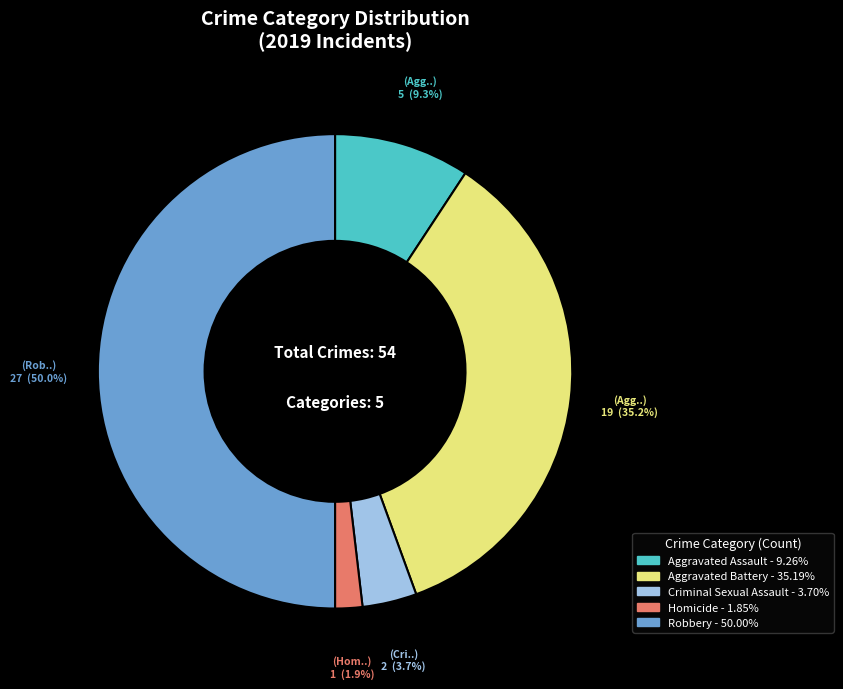

Is Aggravated Battery the majority of the pie?

No